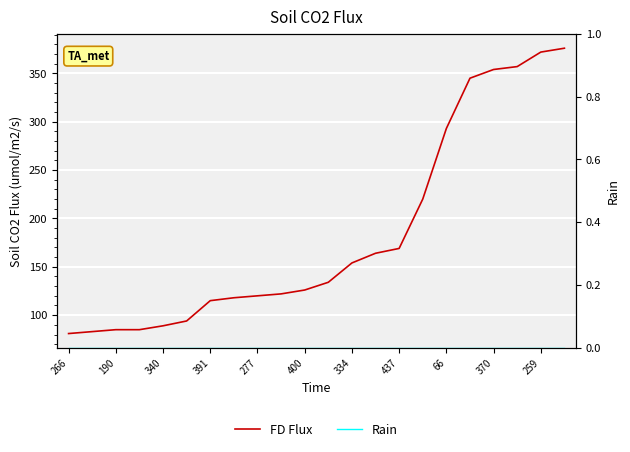

True or false: FD Flux has more than 2 interior local peaks.

False